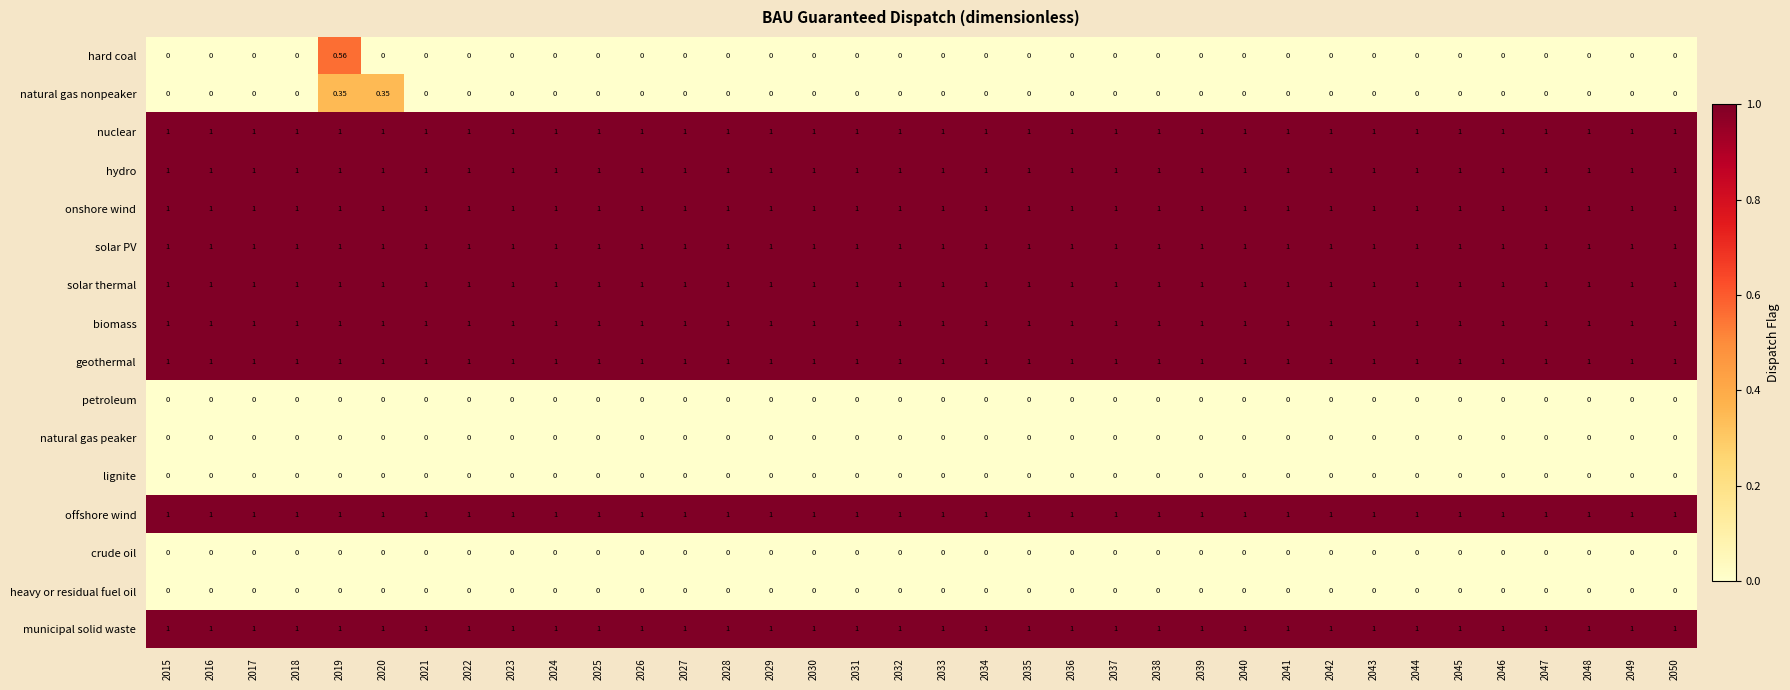

How many distinct data groups are displayed?

16